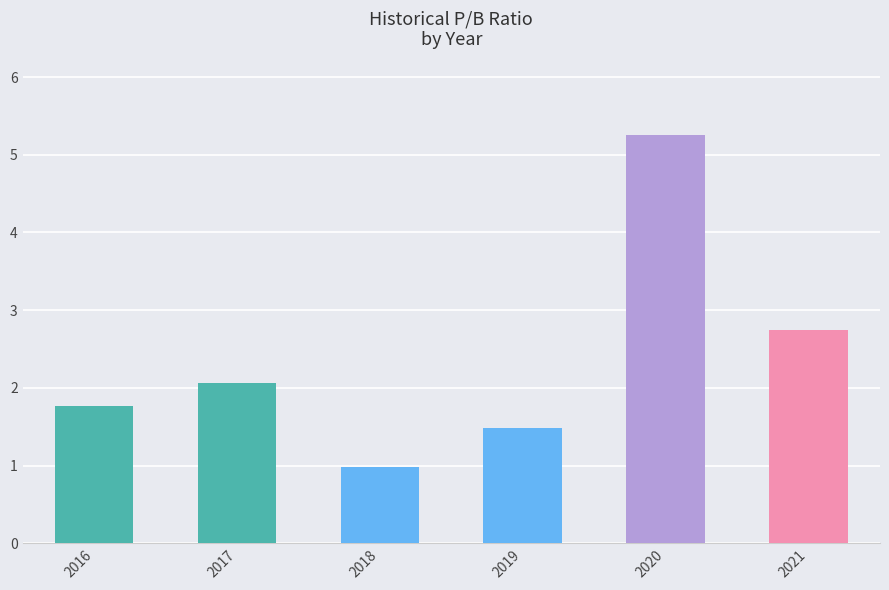

What is the sum of the values at 2018 and 2017?

3.0